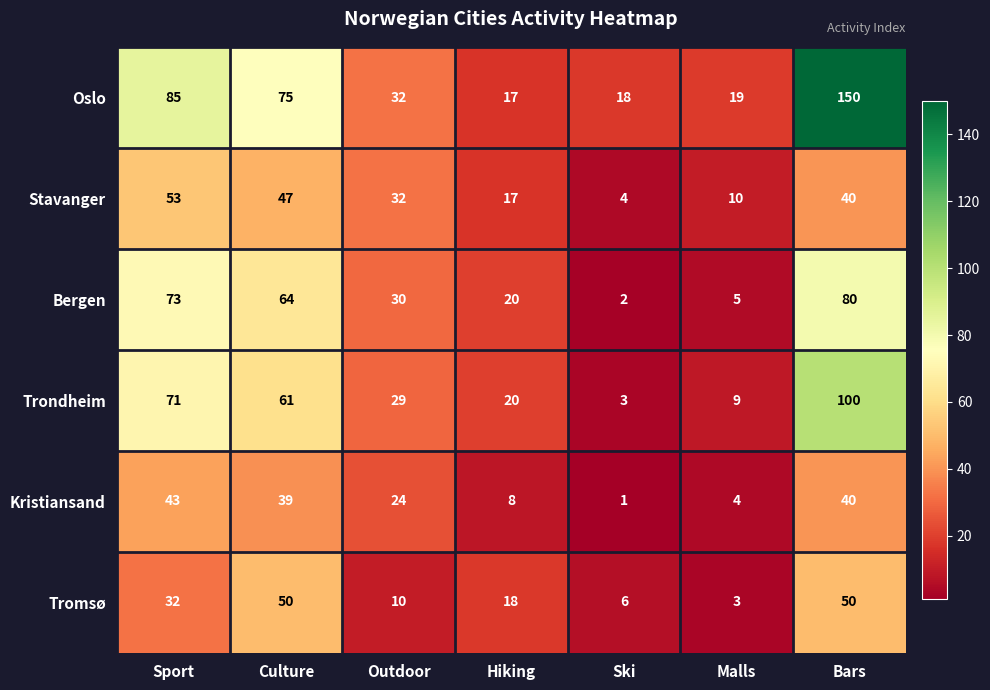

What is the difference between the highest and lowest values at Malls?

16